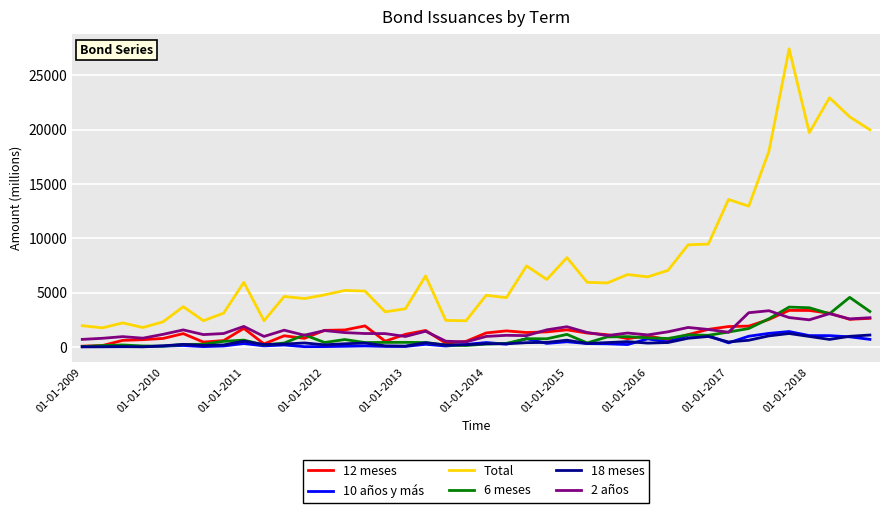

What is the greatest value displayed?

27442